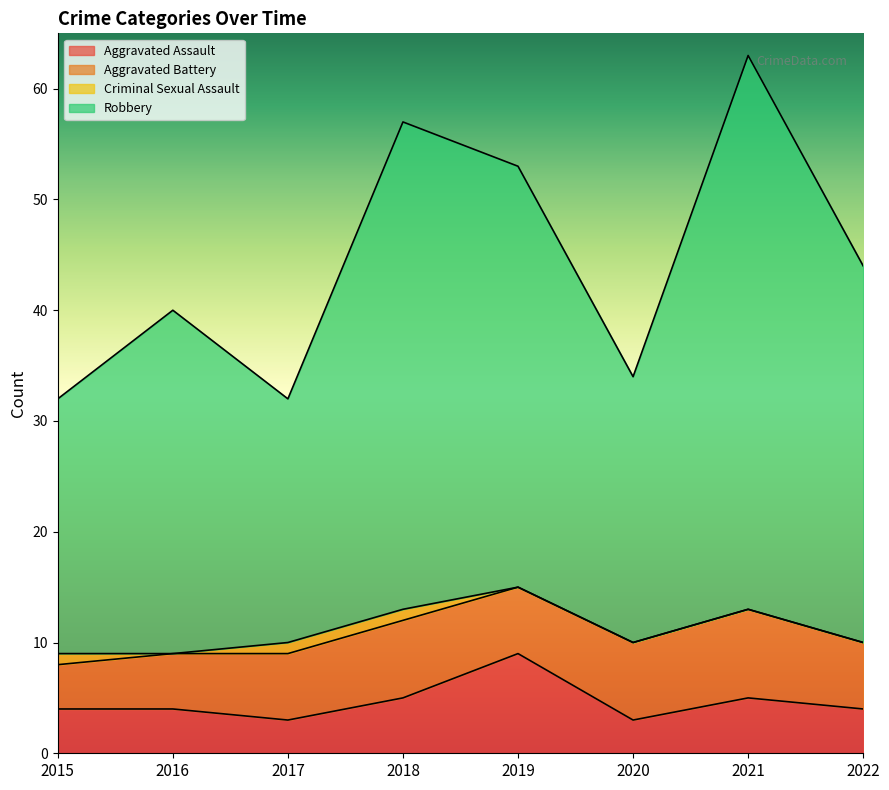

Is it true that Aggravated Assault equals 7 at 2018?

False